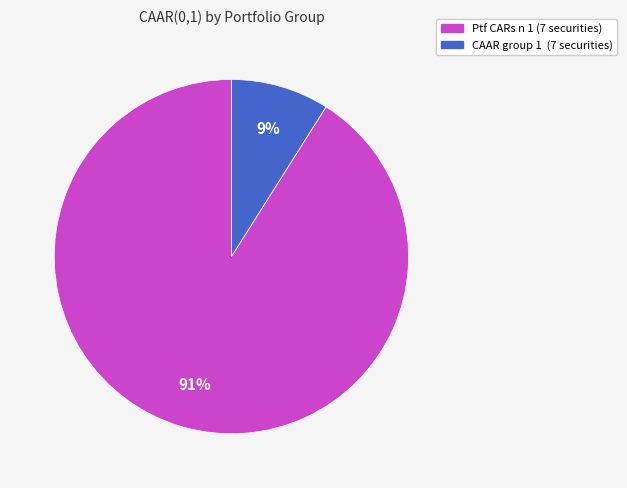

Is CAAR group 1 (7 securities) the majority of the pie?

No